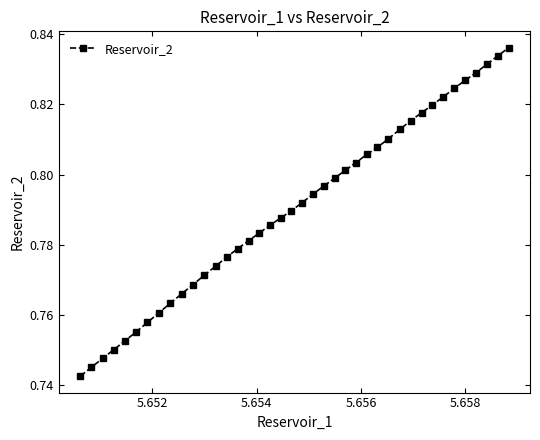

True or false: the data has more than 2 interior local peaks.

False